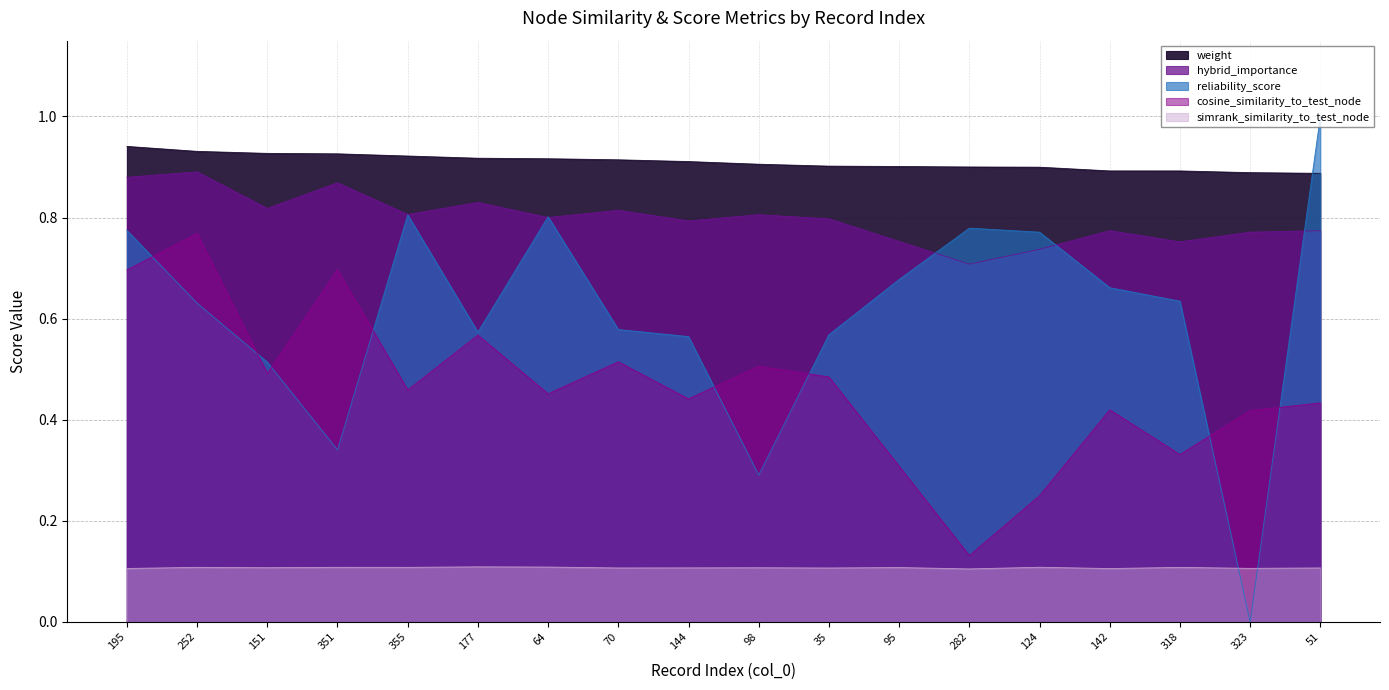

Is it true that reliability_score equals 0.8 at 195?

True